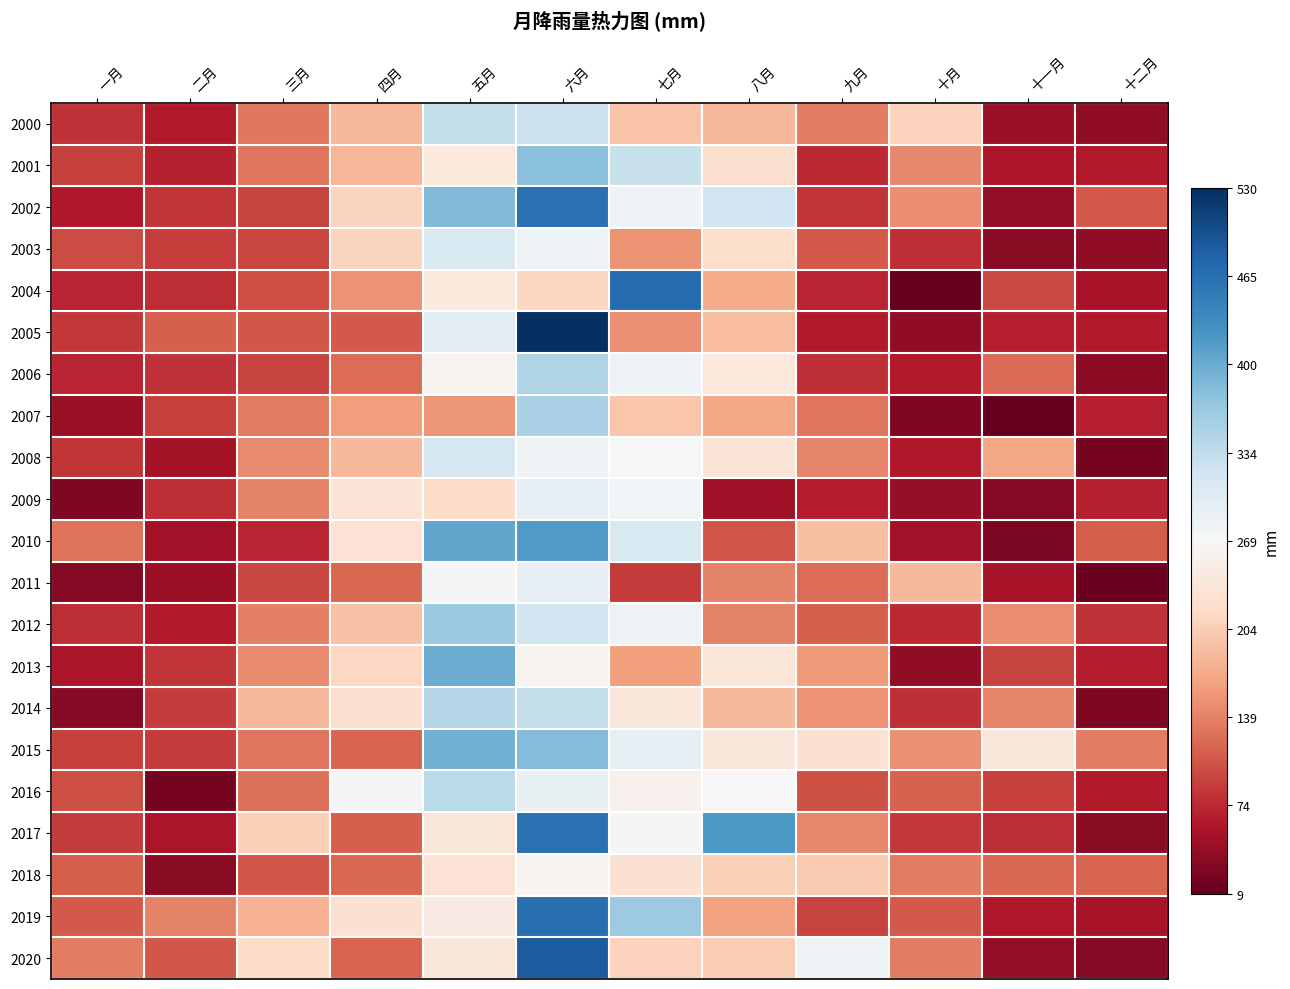

Which series has the largest range (max minus min)?

2005